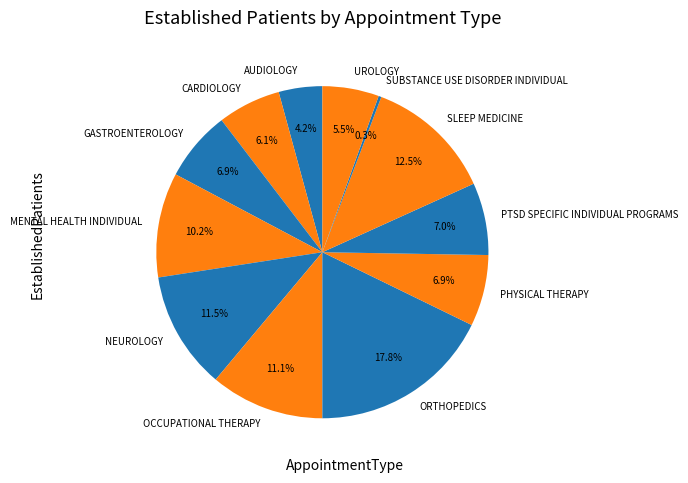

To the nearest percent, what is the combined percentage of ORTHOPEDICS and CARDIOLOGY?

24%